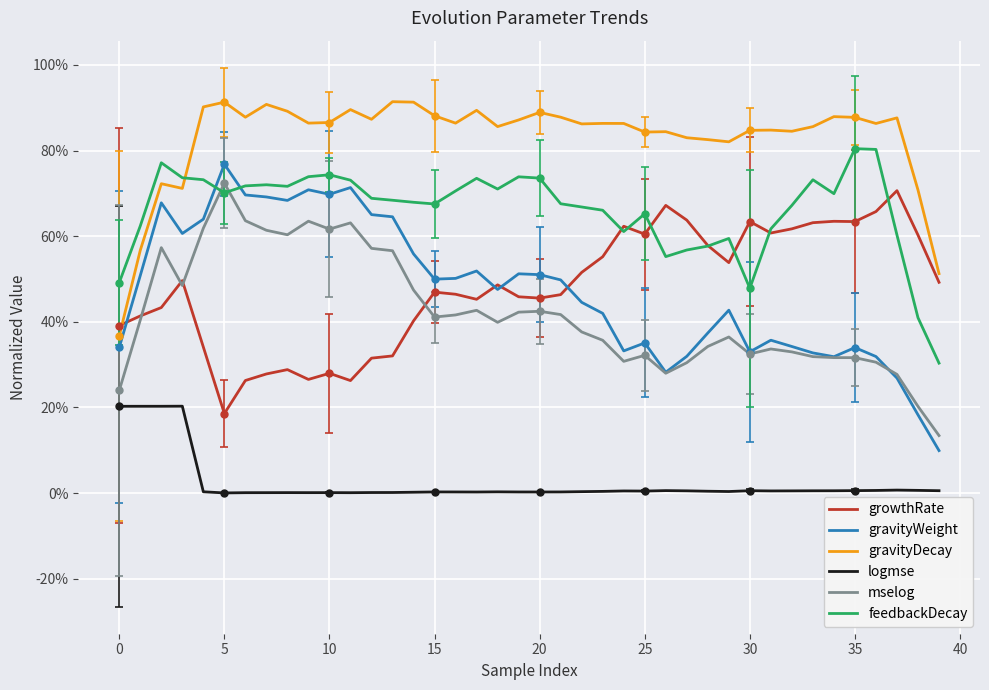

In growthRate, how many points are lower than both neighbors (excluding endpoints)?

9